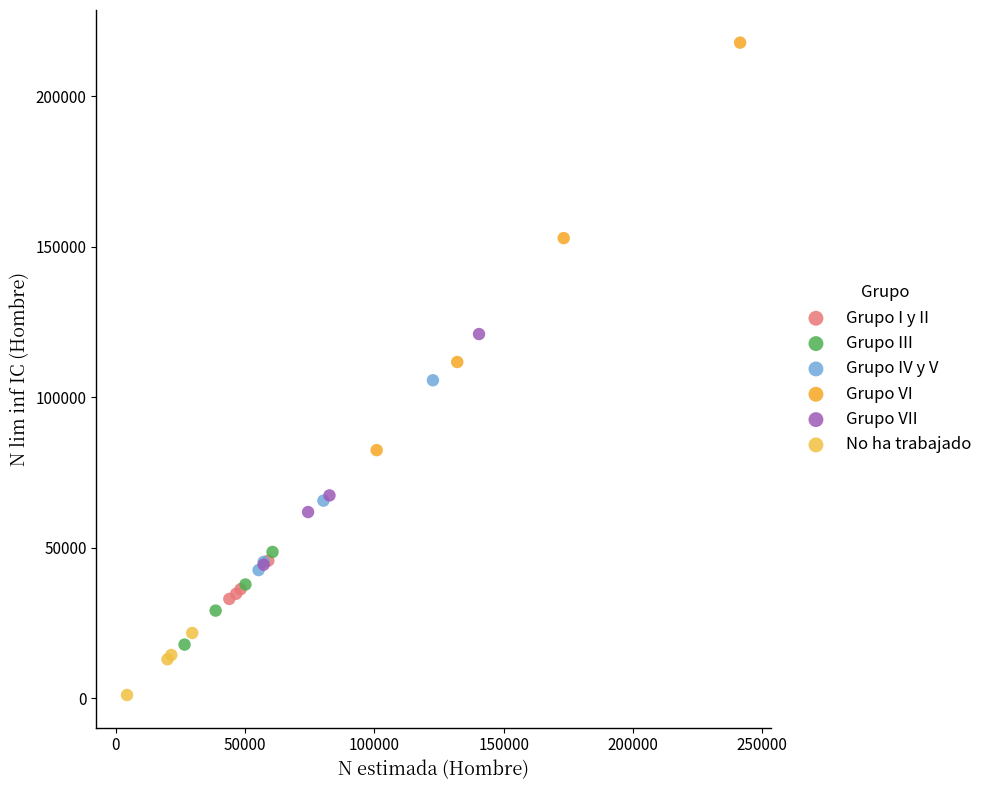

Which series contains the lowest Y value?

No ha trabajado